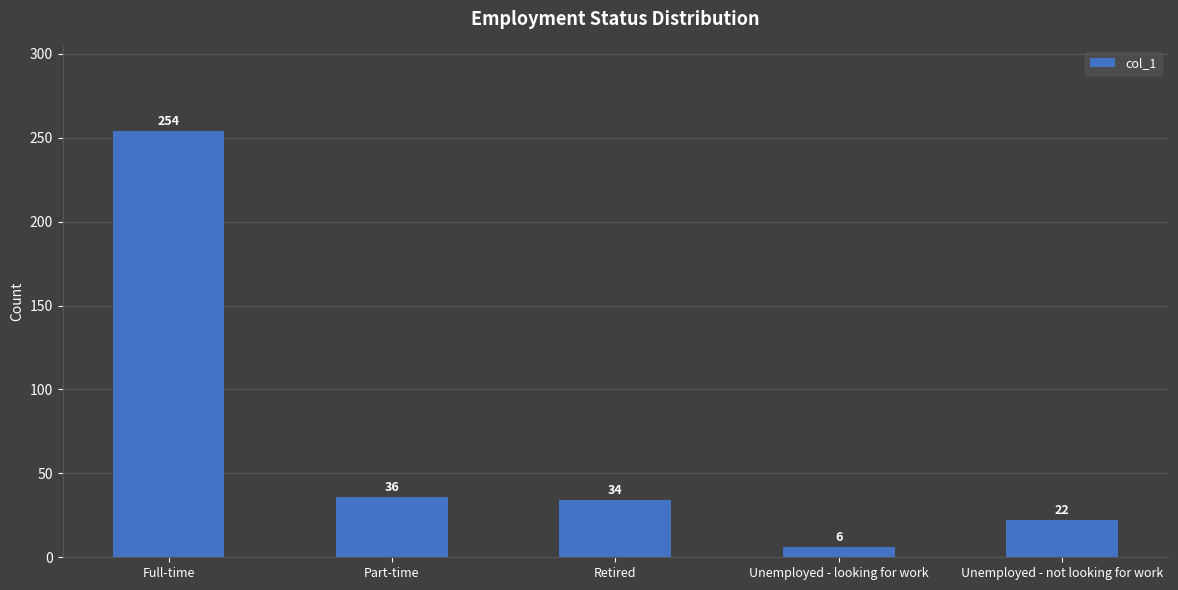

Rank the categories by value from highest to lowest.

Full-time, Part-time, Retired, Unemployed - not looking for work, Unemployed - looking for work